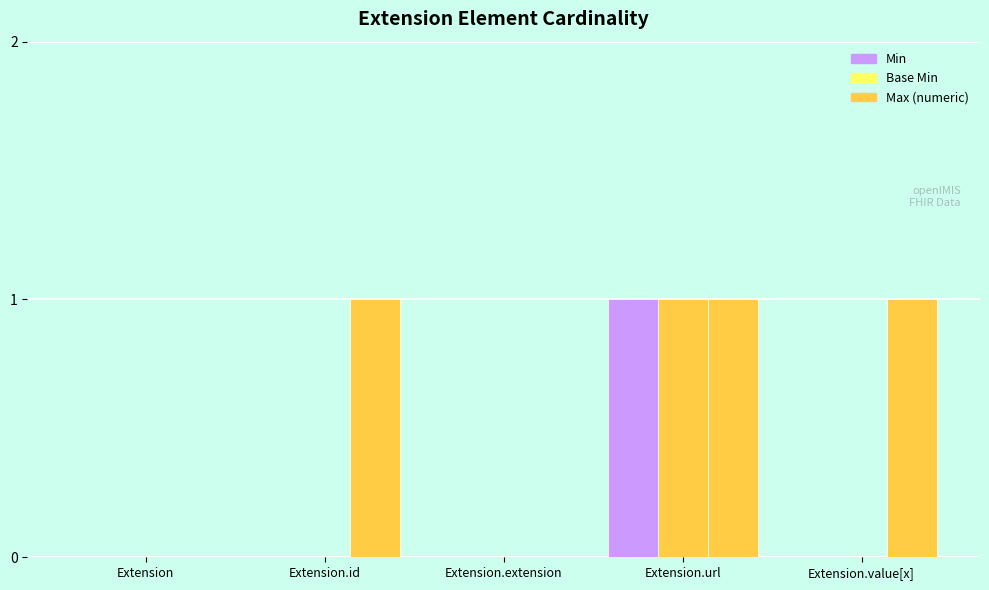

Reading right to left, transcribe all the data shown in this chart.

Min: 0	1	0	0	0
Base Min: 0	1	0	0	0
Max (numeric): 1	1	0	1	0